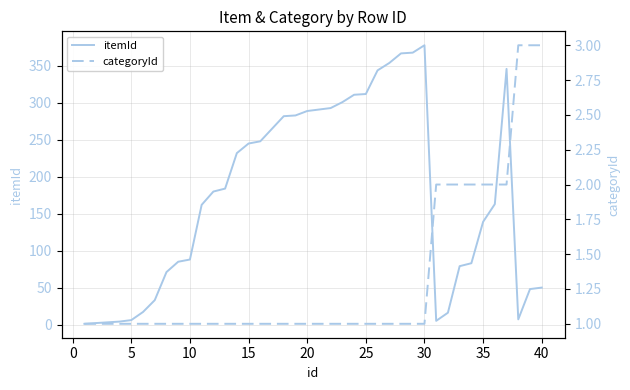

The itemId series shows 45 at 25. True or false?

False